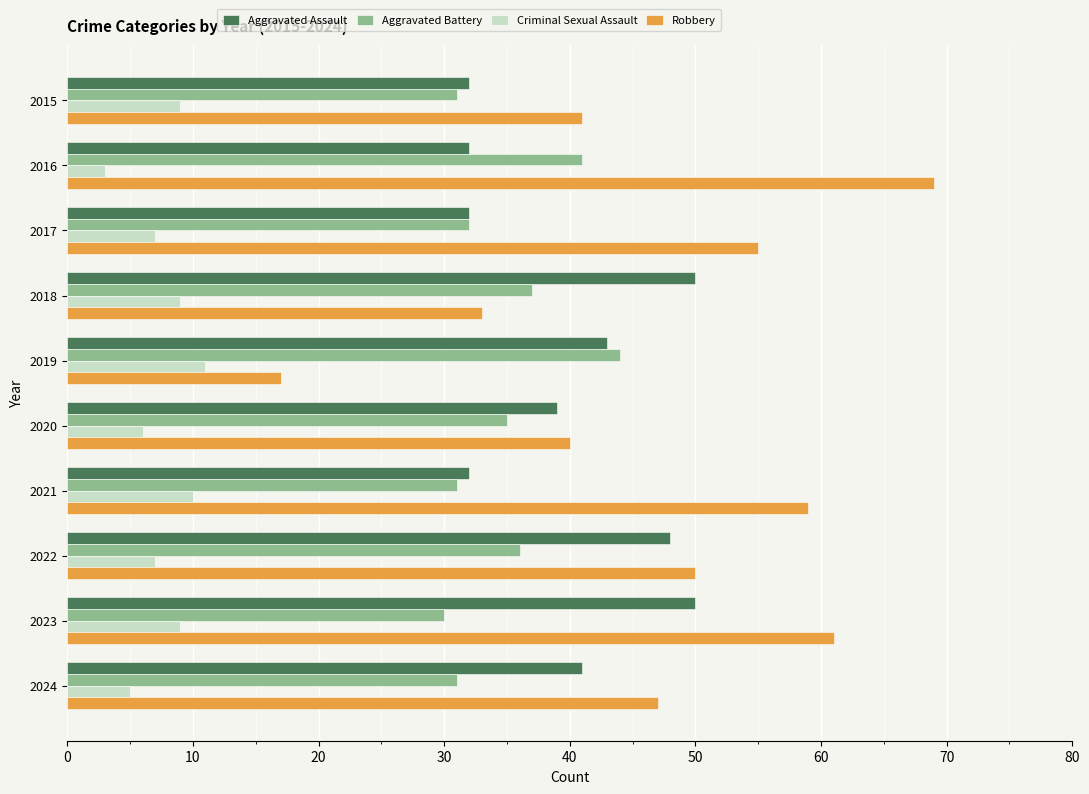

What is the total value across all series at 2022?

141